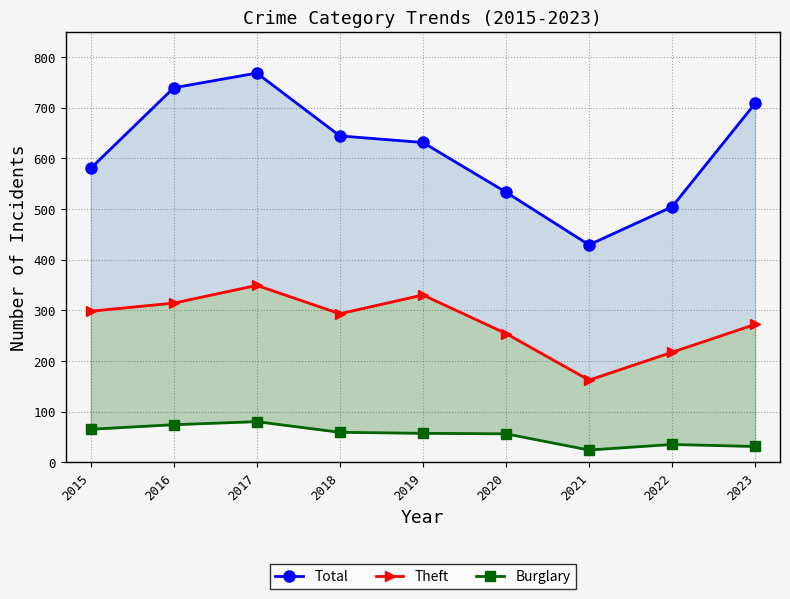

What is the value of the Burglary point at the 2nd from the left?

74